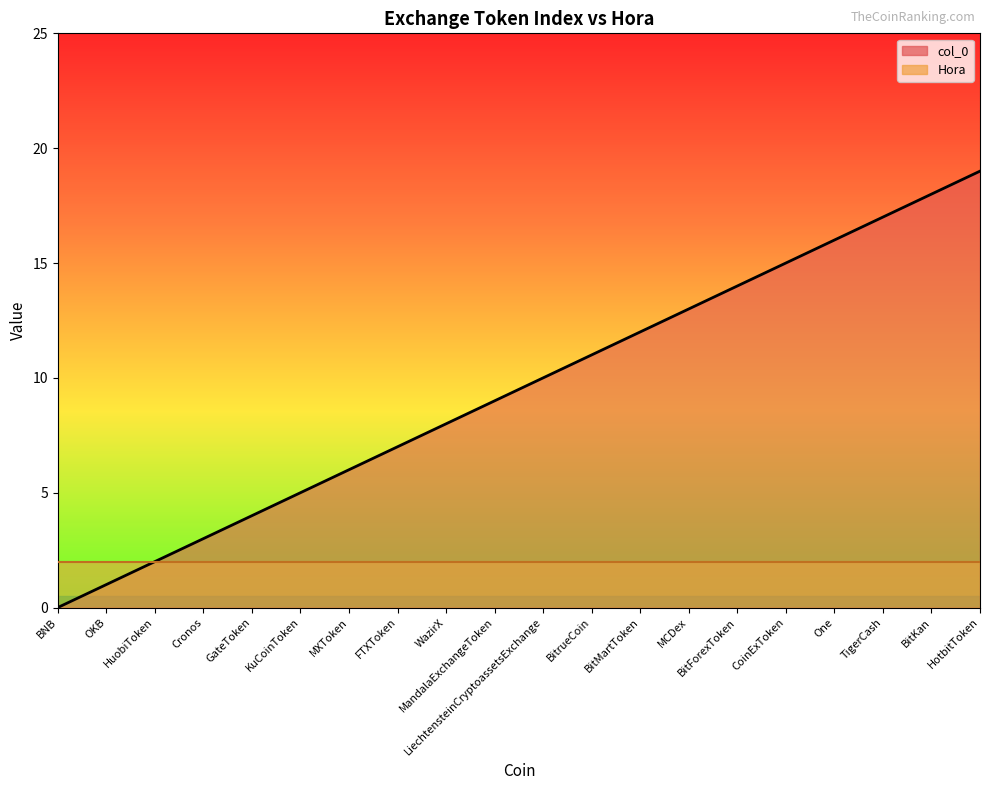

Reading right to left, extract all data points from this chart.

HotbitToken=19	BitKan=18	TigerCash=17	One=16	CoinExToken=15	BitForexToken=14	MCDex=13	BitMartToken=12	BitrueCoin=11	LiechtensteinCryptoassetsExchange=10	MandalaExchangeToken=9	WazirX=8	FTXToken=7	MXToken=6	KuCoinToken=5	GateToken=4	Cronos=3	HuobiToken=2	OKB=1	BNB=0